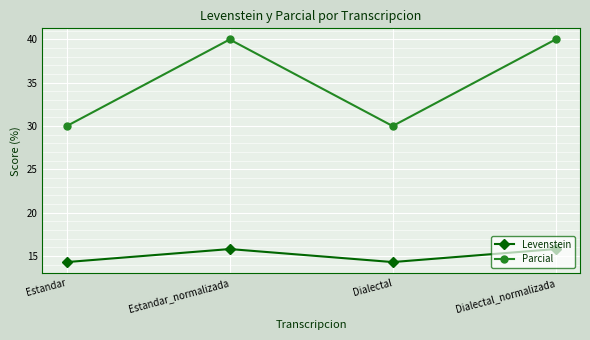

What is the difference between the Parcial values at Dialectal and Dialectal_normalizada?

10.0